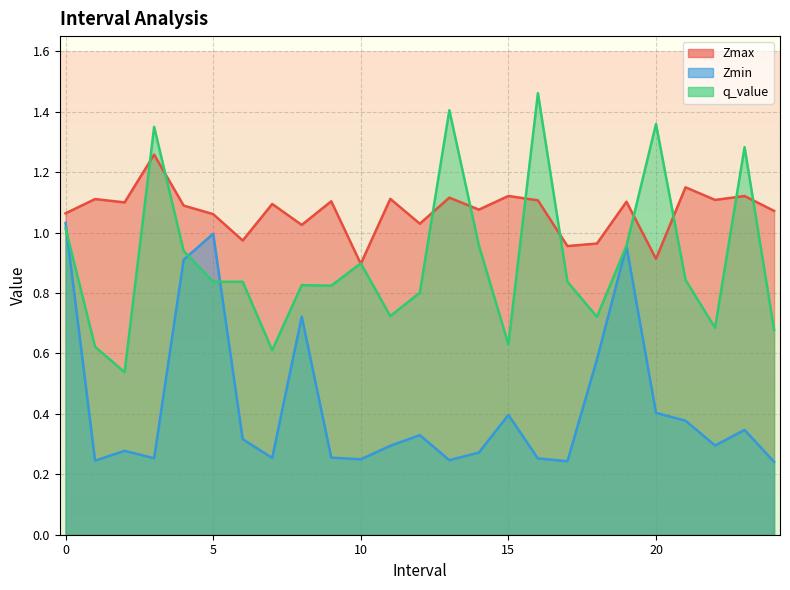

True or false: Zmin has more than 1 interior local peaks.

True